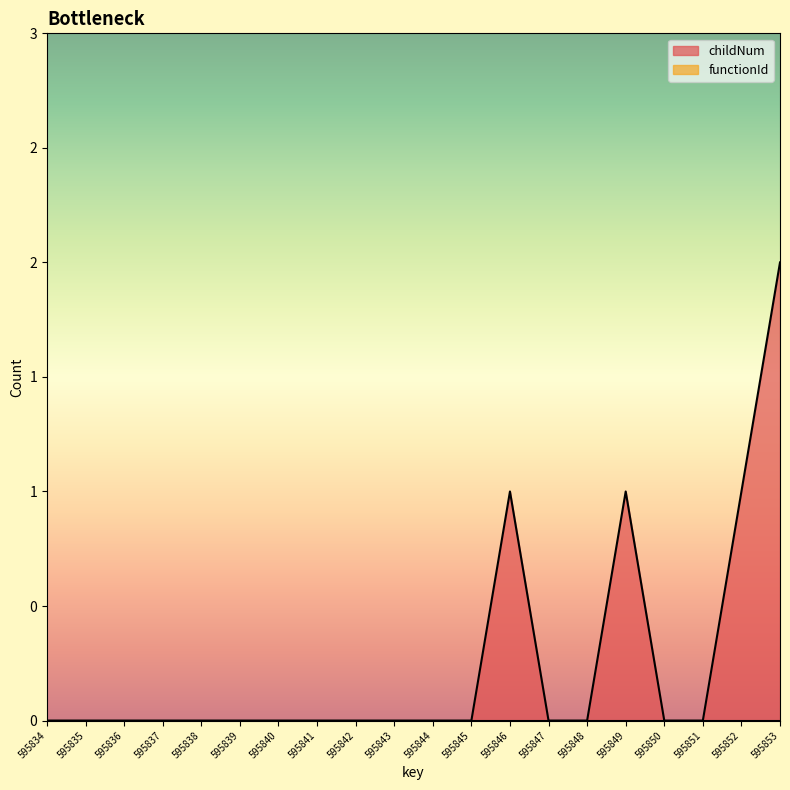

True or false: the data shows 1 at 595848.

False